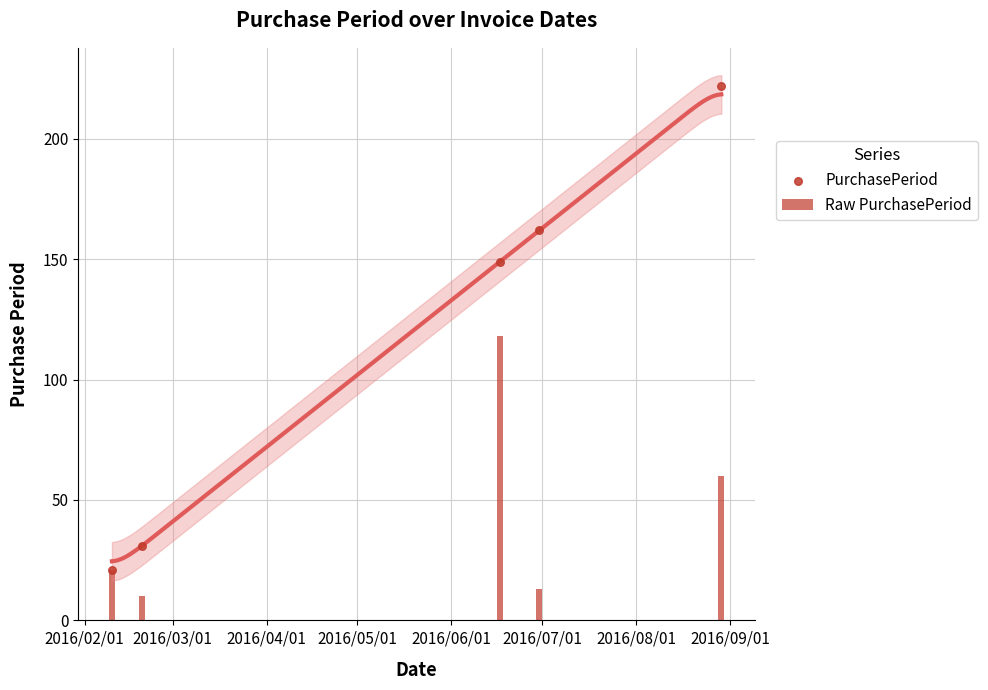

Which series contains the highest Y value?

PurchasePeriod